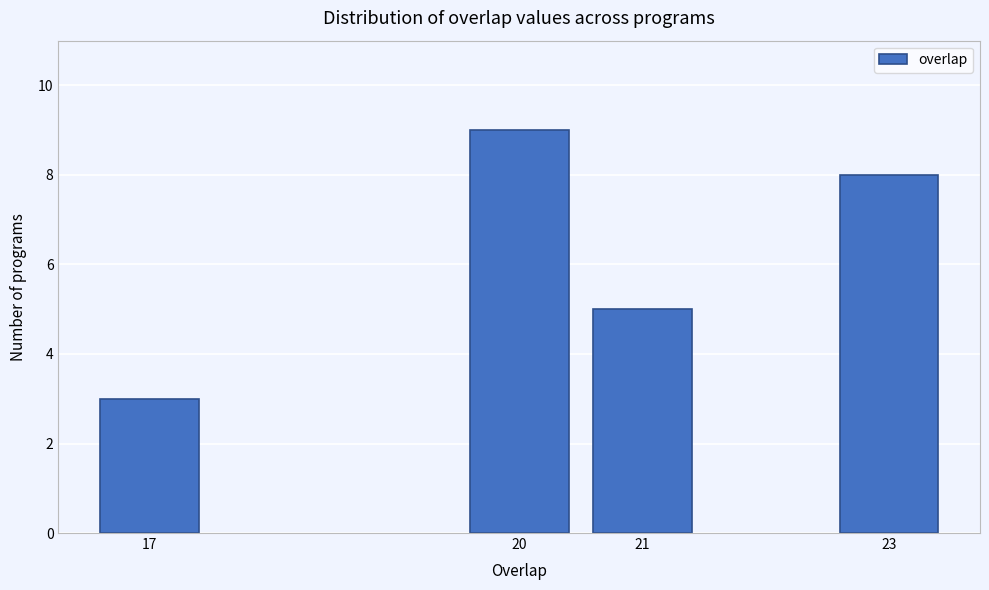

Reading right to left, what are all the values shown in this chart?

23=8	21=5	20=9	17=3